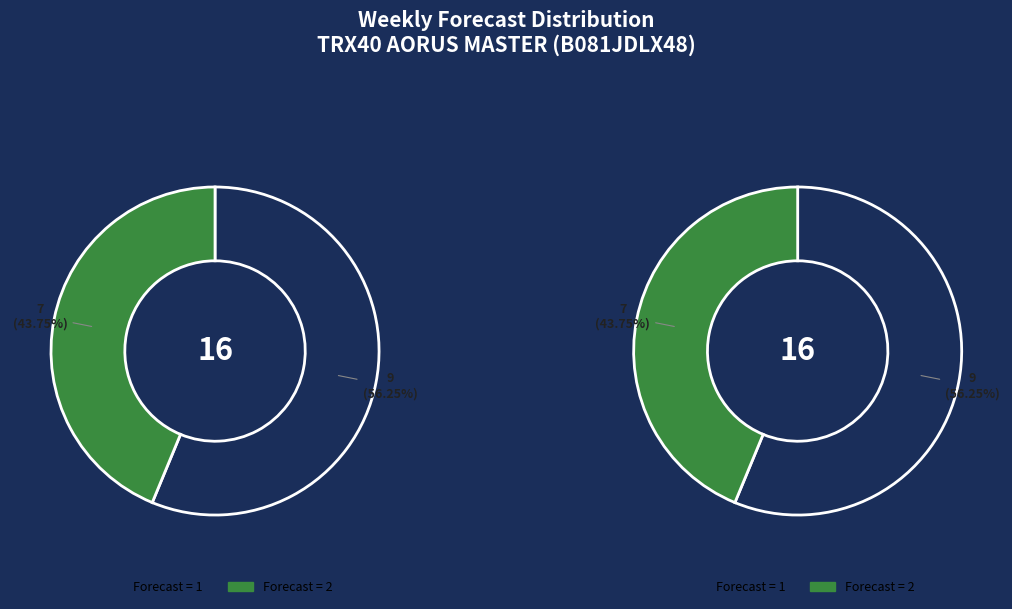

Does W1 represent more than half of the total?

No